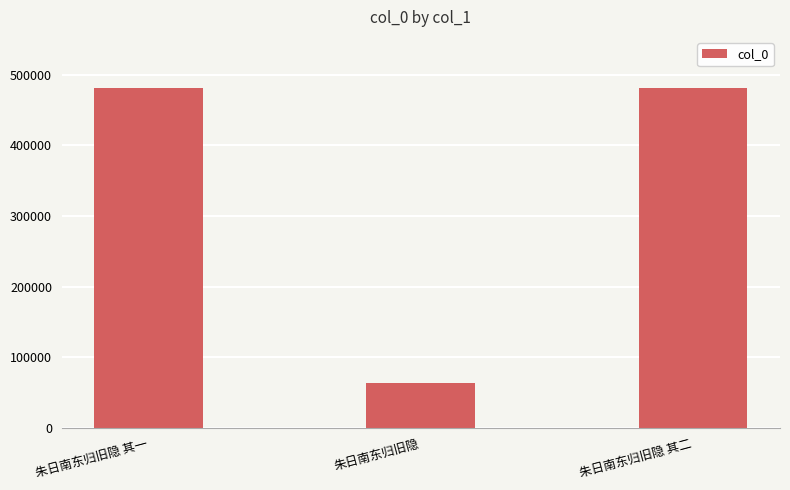

Where is the data nearest to the value 272128?

朱日南东归旧隐 其一